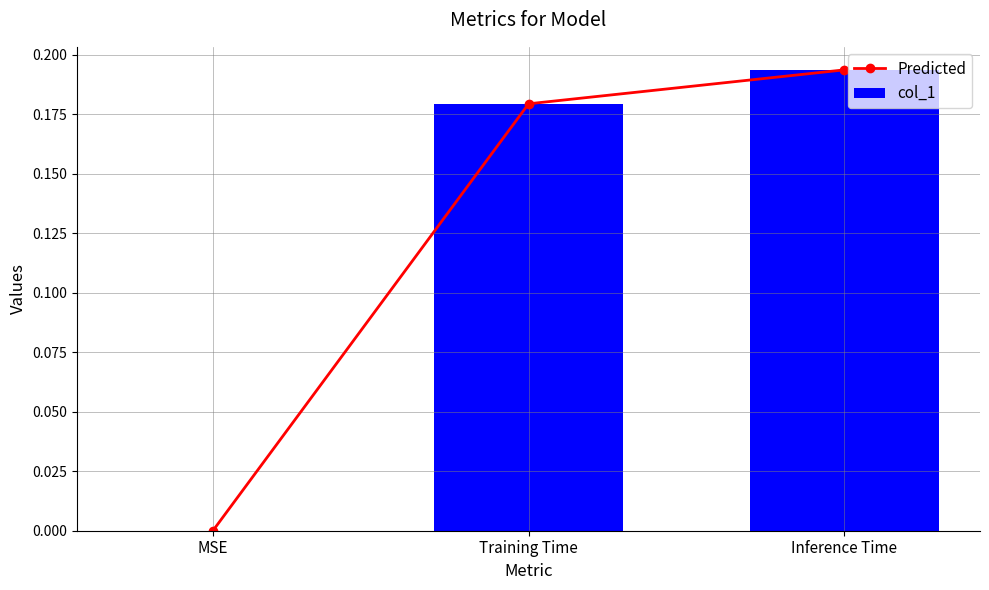

Between MSE and Training Time, which series saw the biggest shift?

Predicted